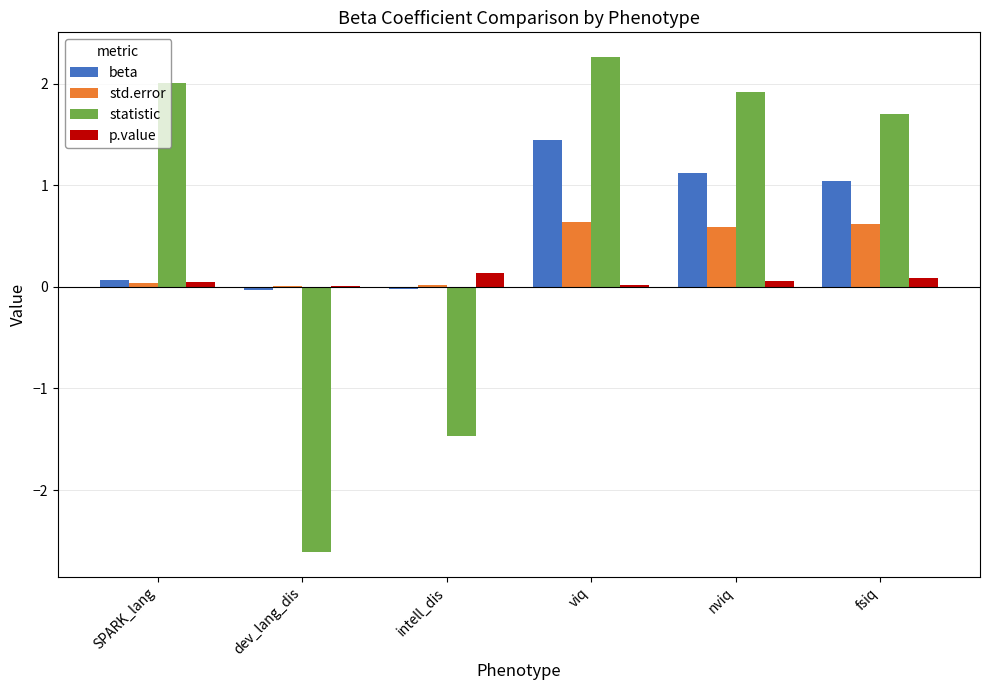

What value does the beta series have at nviq?

1.1